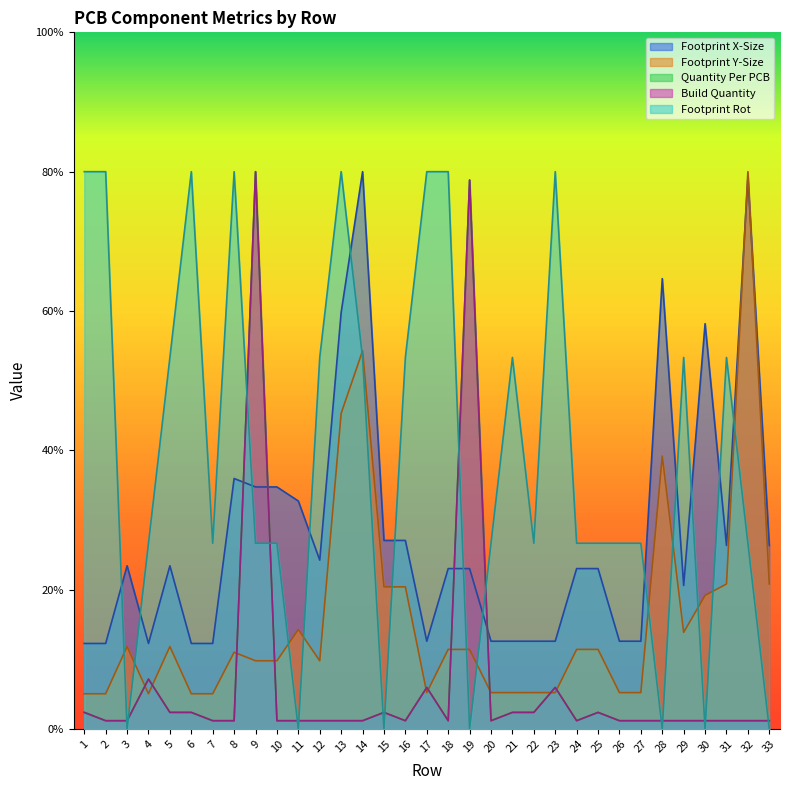

True or false: Build Quantity has a value of 4.2 at 25.

False